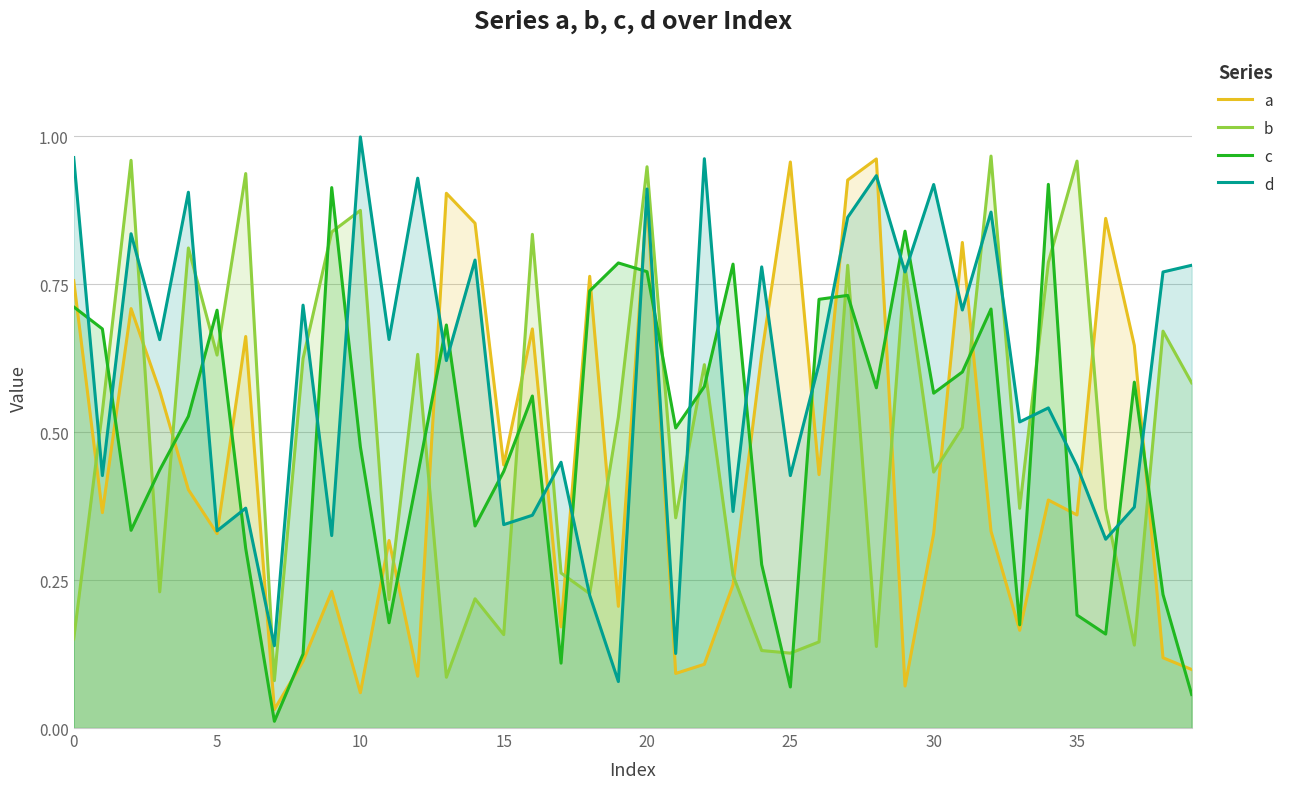

List the series in order of their peak value, lowest first.

c, a, b, d